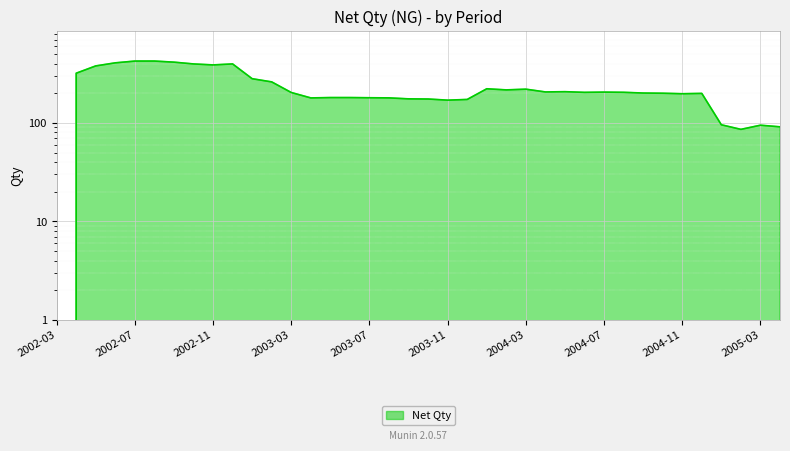

At which category does the data reach its first local peak?

2002-08